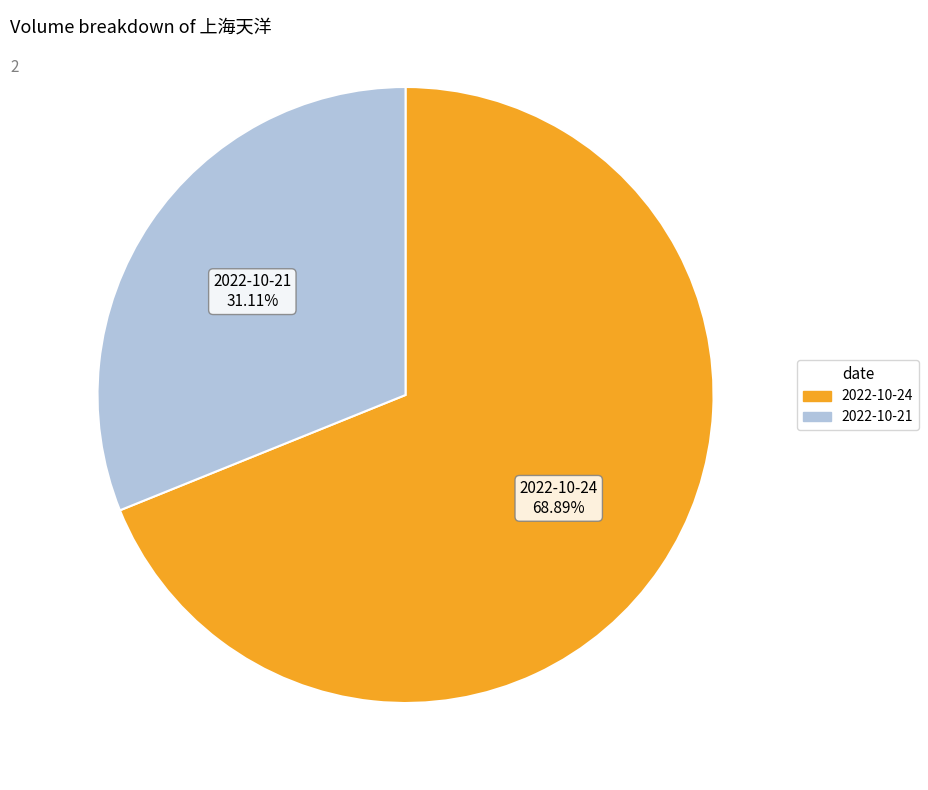

Does any single category account for the majority?

Yes